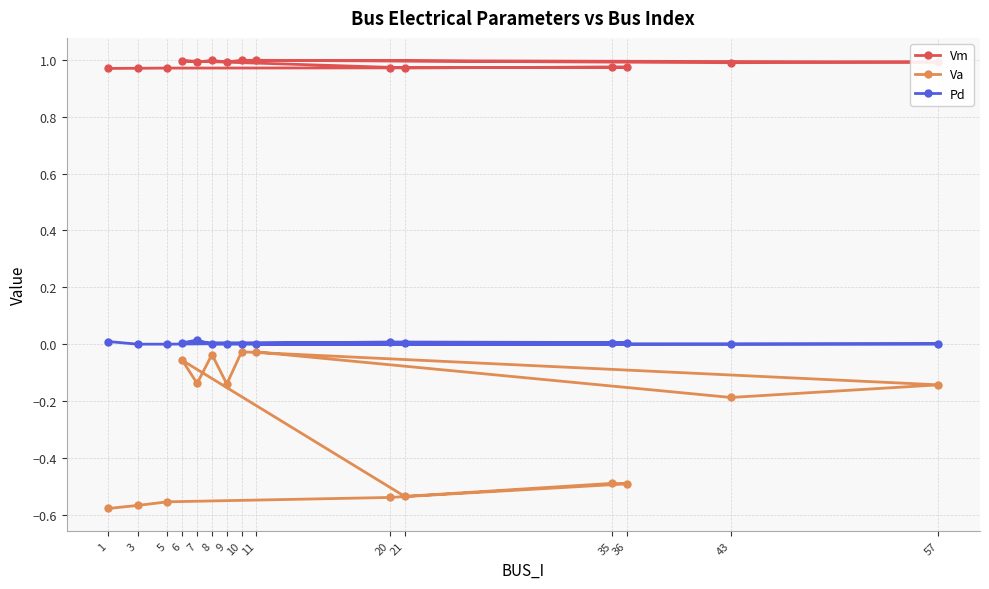

What is the sum of all Va values?

-4.5